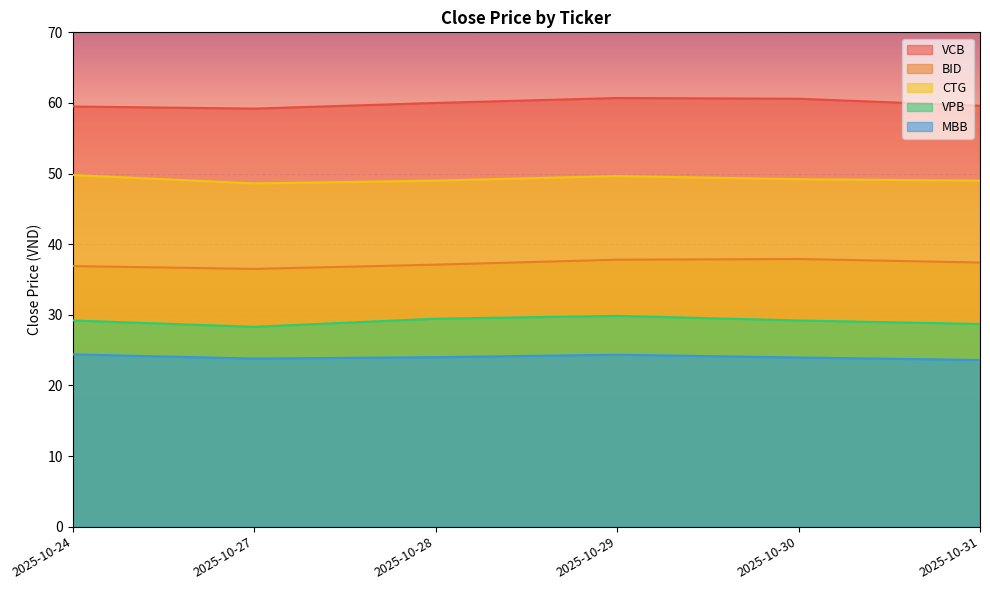

Is the value of BID at 2025-10-24 greater than the value of VCB at 2025-10-28?

No